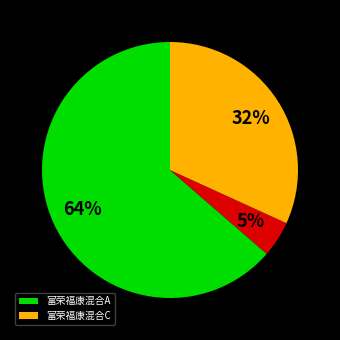

Is there a majority slice in this chart?

Yes